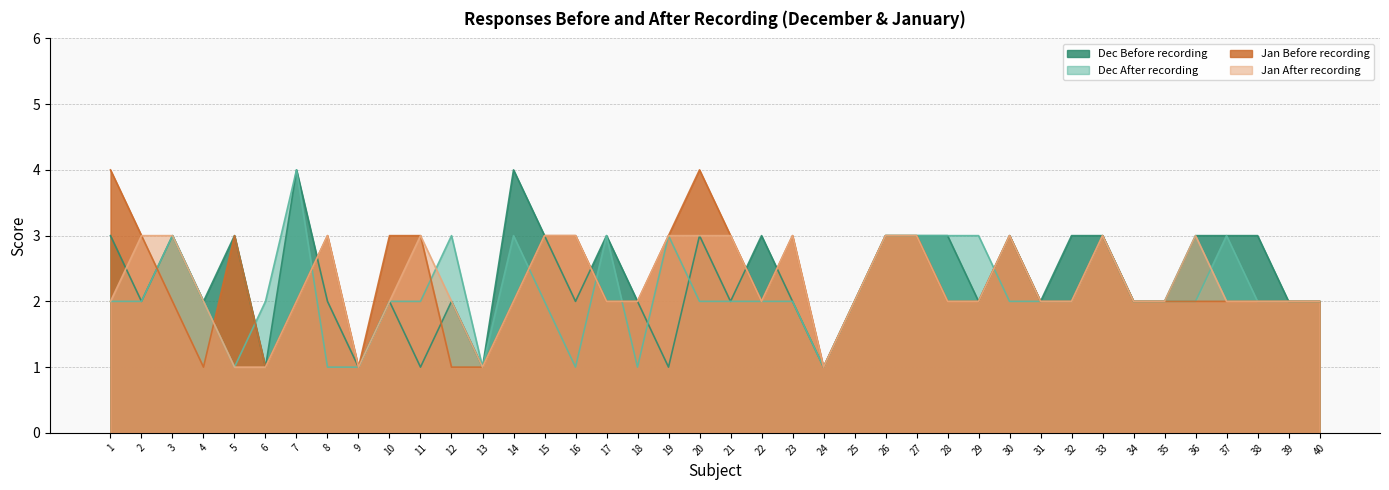

How many distinct data groups are displayed?

4